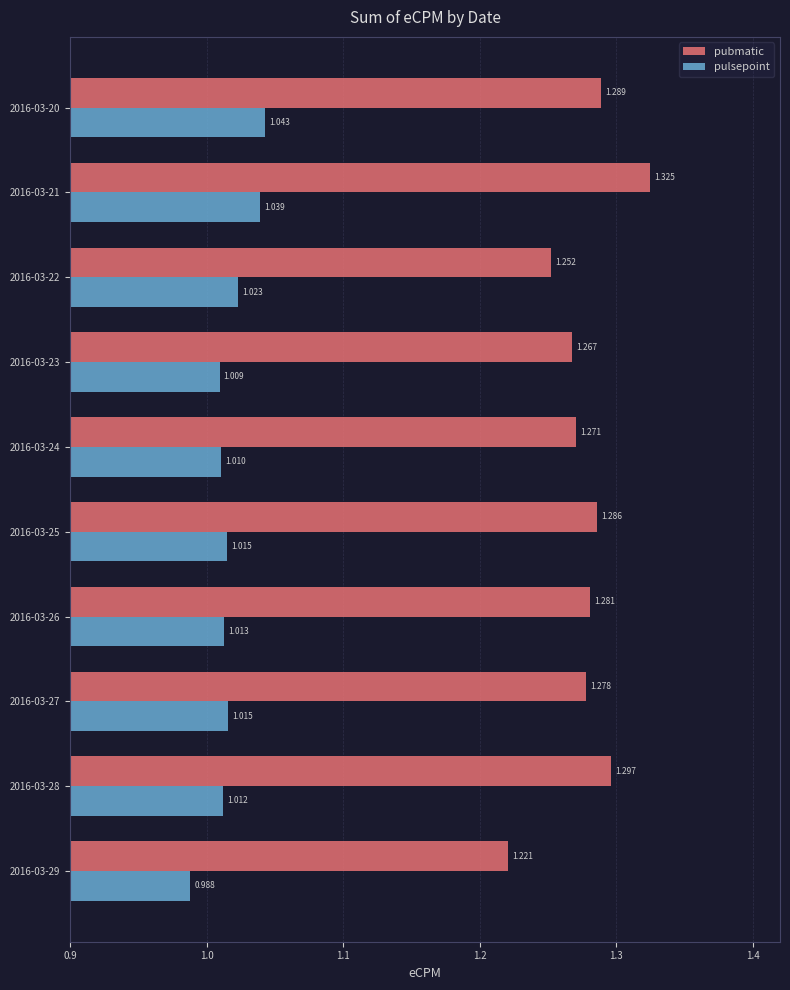

Which series has the largest total across all categories?

pubmatic